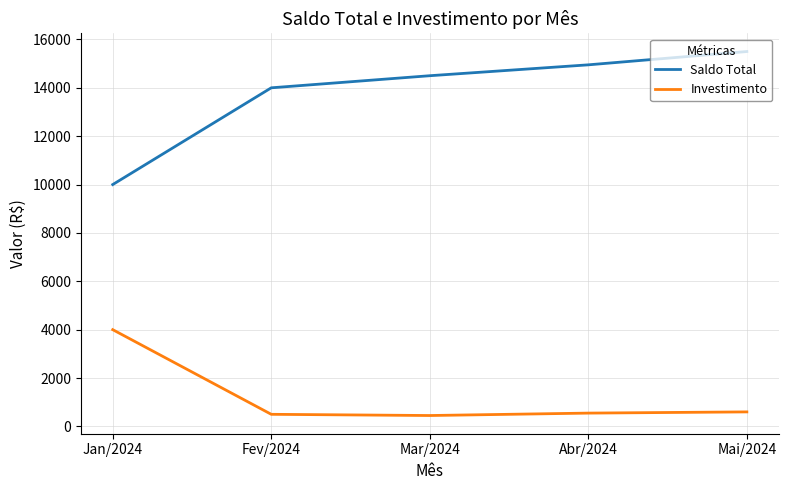

What is the smallest value displayed?

450